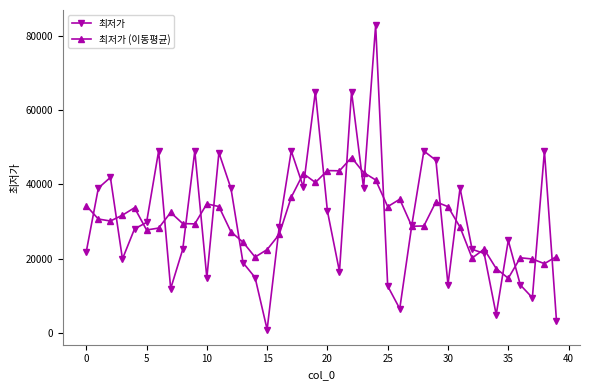

How many data points does each series have?

40